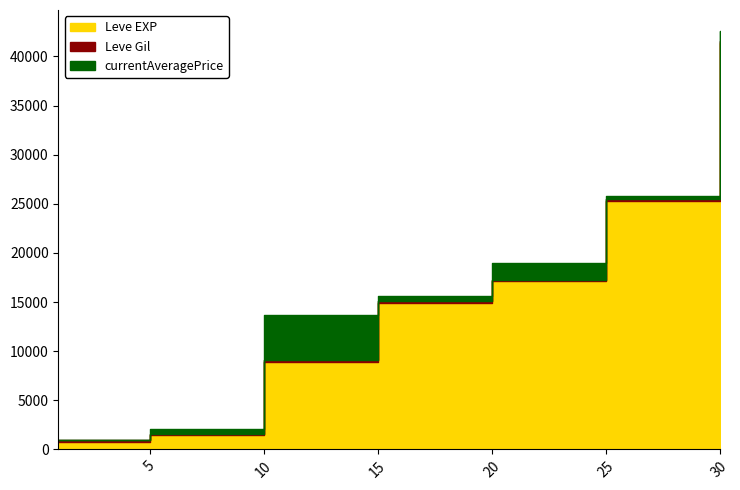

Is the value of Leve EXP at 4 greater than the value of currentAveragePrice at 6?

Yes